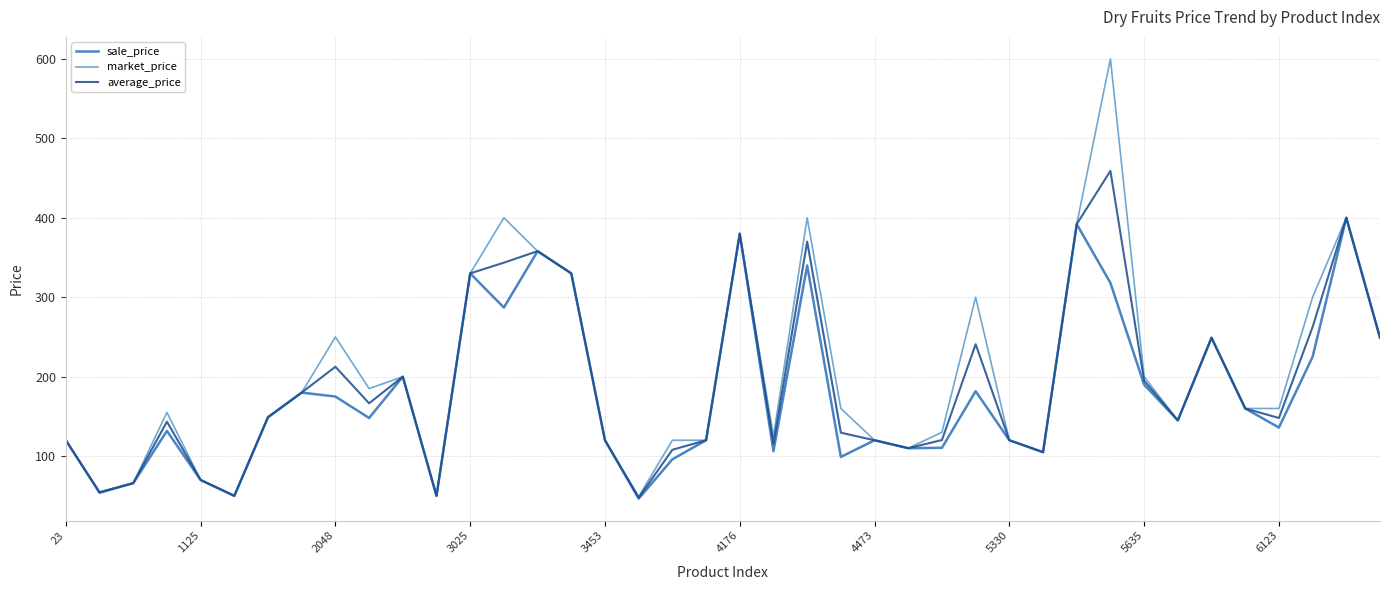

Which series has the largest range (max minus min)?

market_price